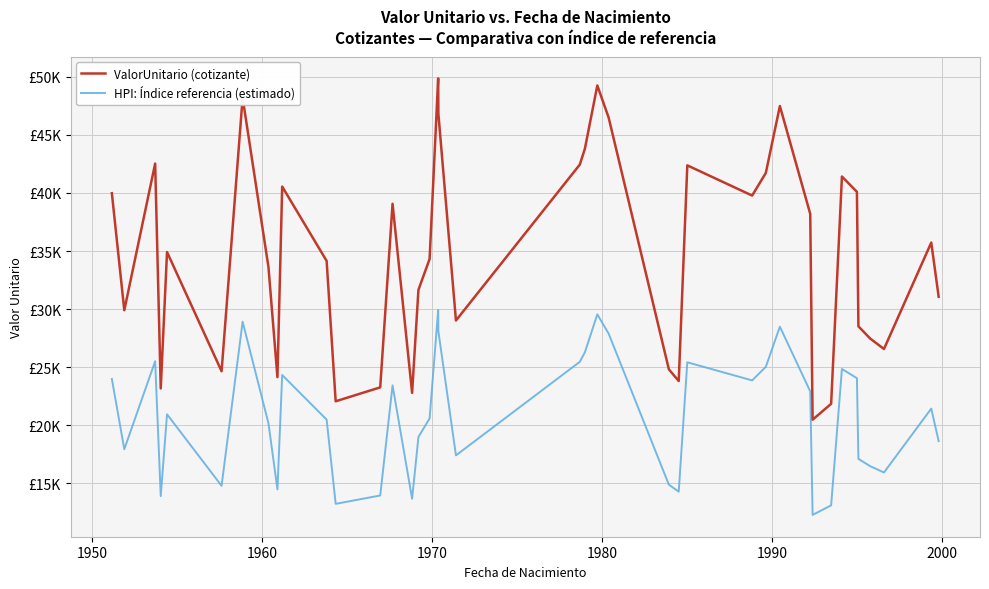

List the series in order of their peak value, lowest first.

HPI: Índice referencia (estimado), ValorUnitario (cotizante)